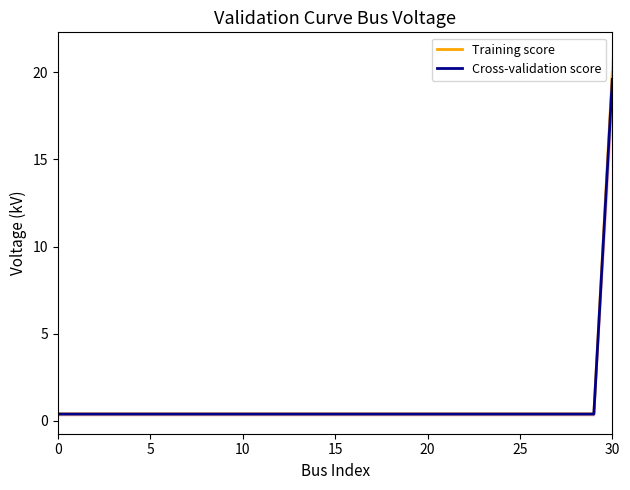

True or false: Cross-validation score and Training score intersect in this chart.

False